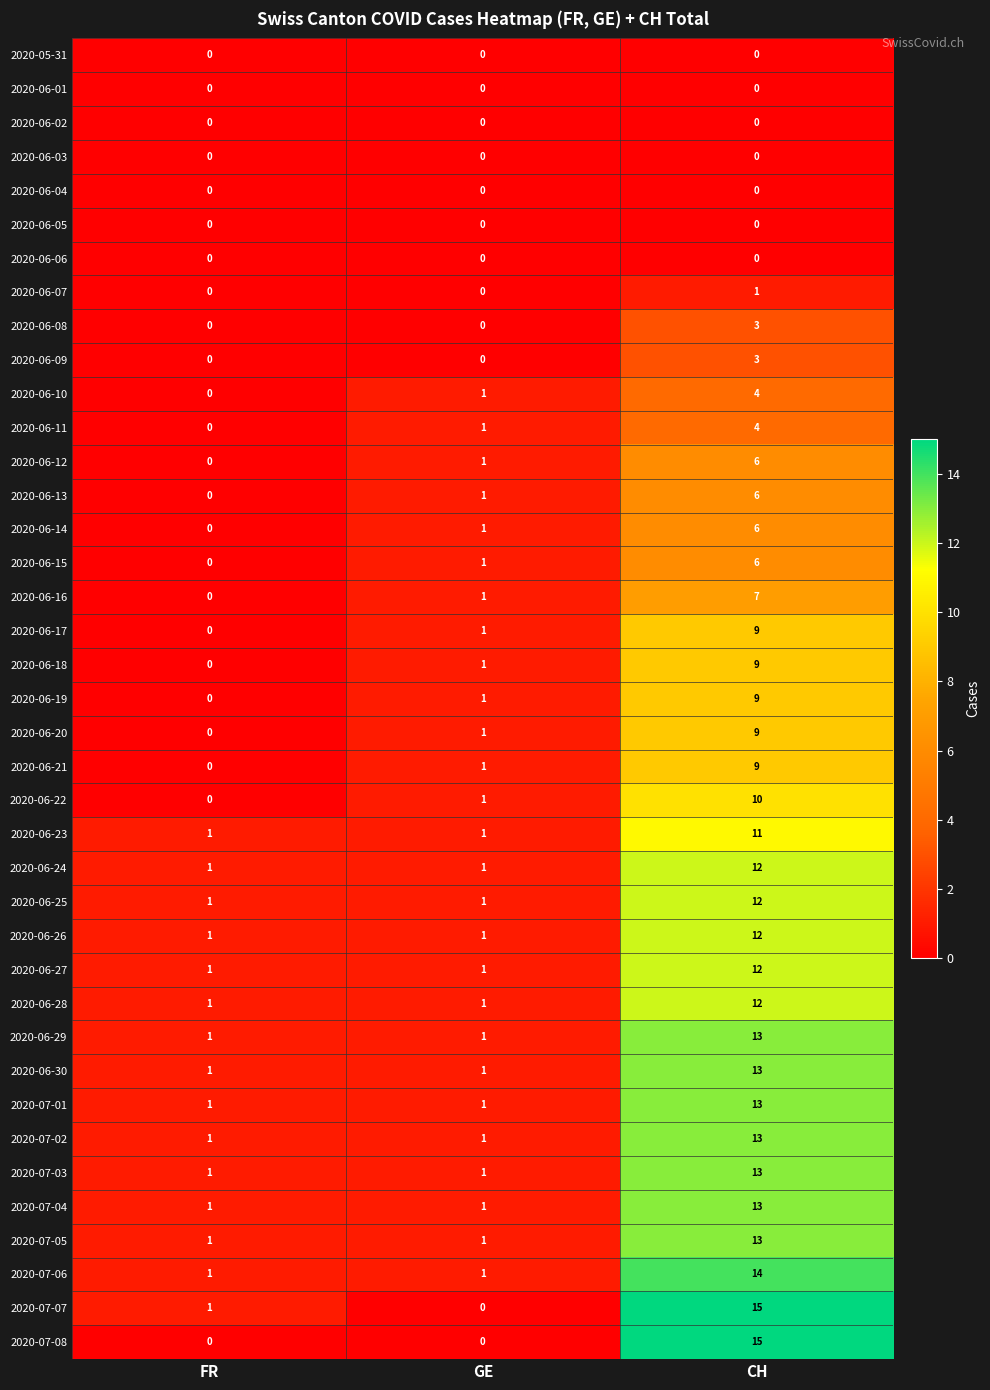

How many categories are shown in the chart?

3